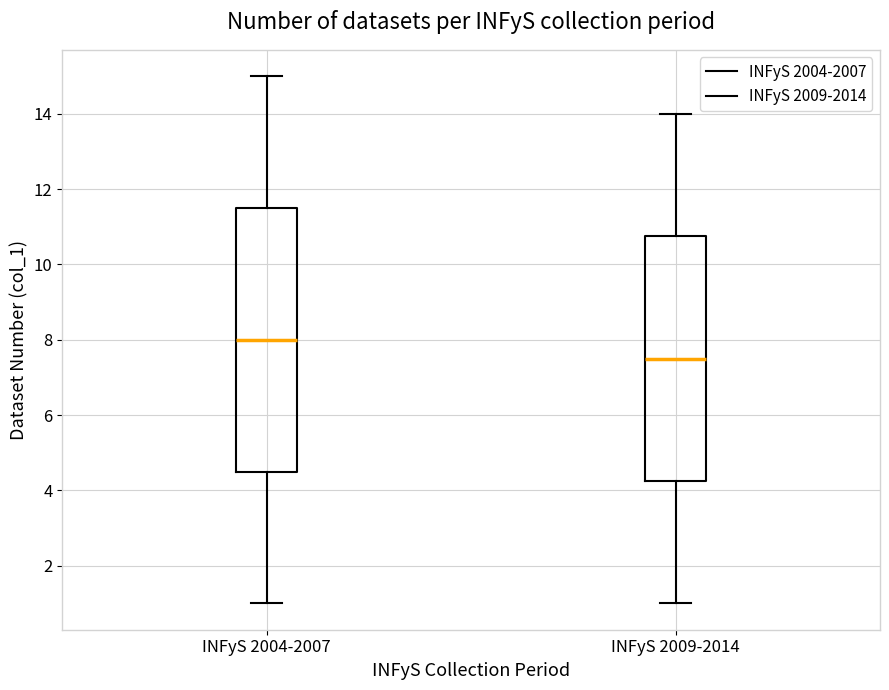

Where is the upper edge of the box for INFyS 2009-2014 on the y-axis? The values are not printed on the chart, so give them approximately, as read against the axis.

10.8